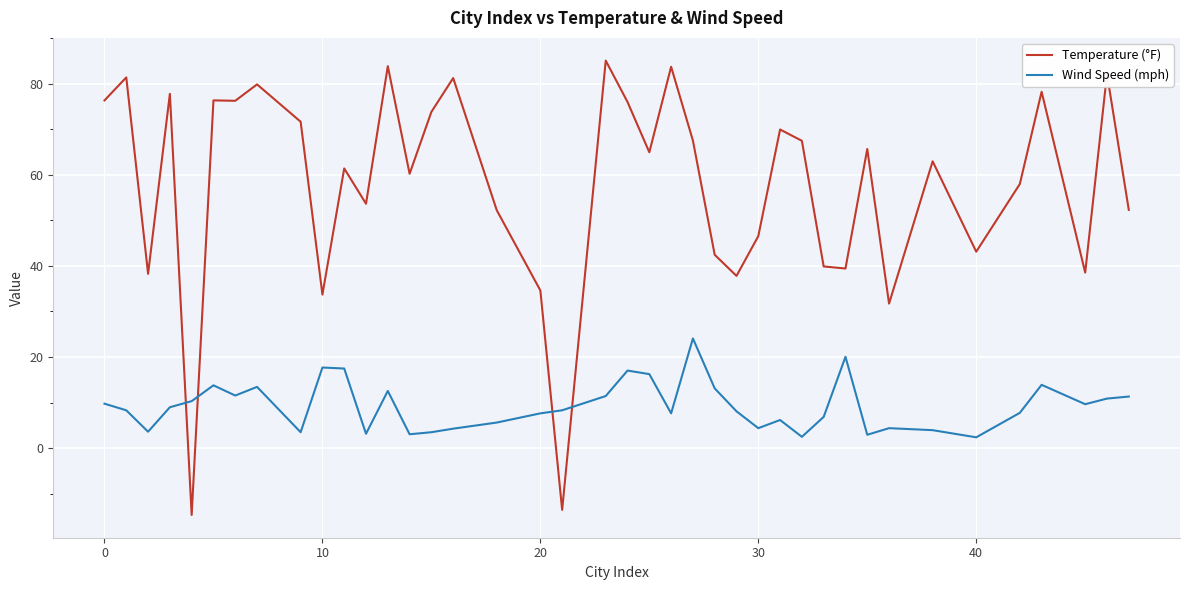

List the series in order of their peak value, lowest first.

Wind Speed (mph), Temperature (°F)